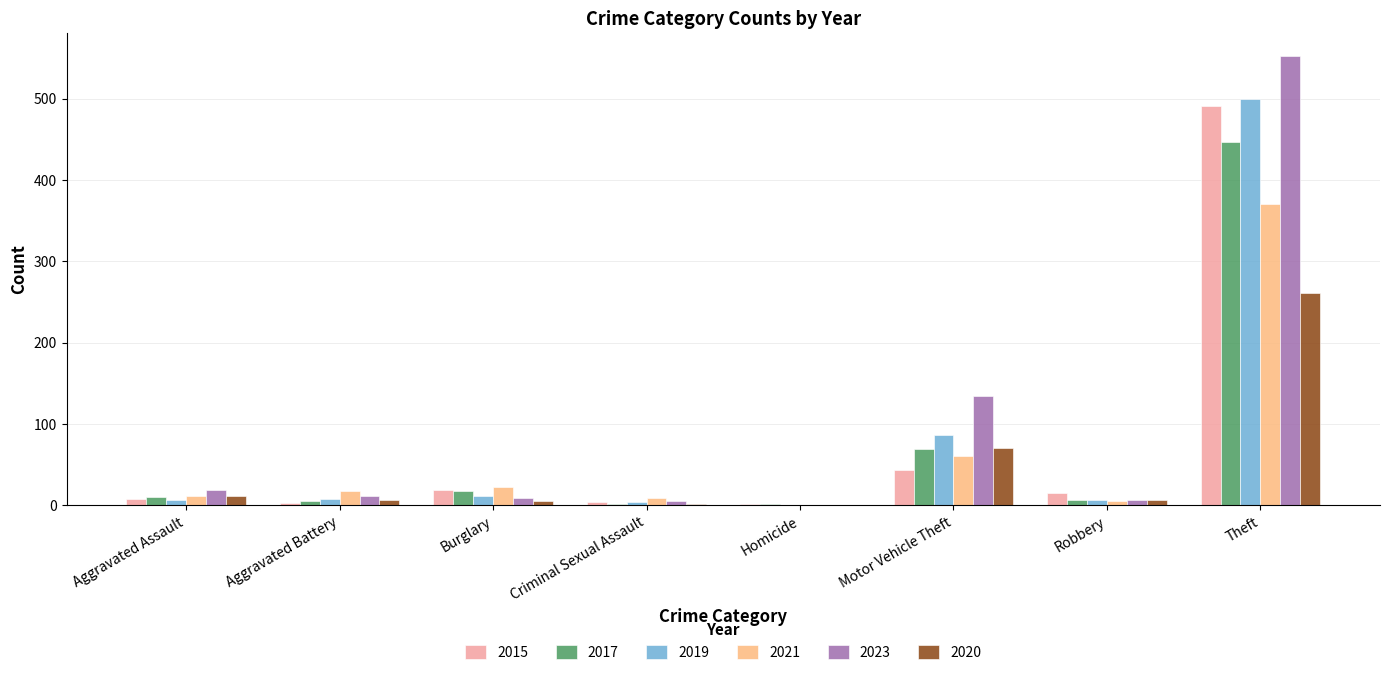

What is the sum of the 2020 values at Robbery and Burglary?

11